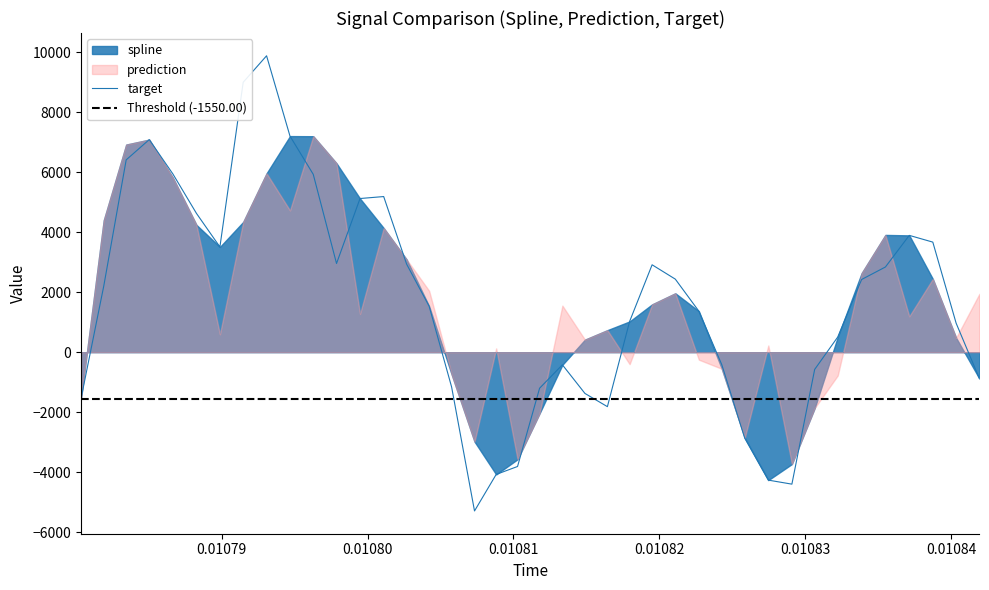

Which series has the largest total across all categories?

spline